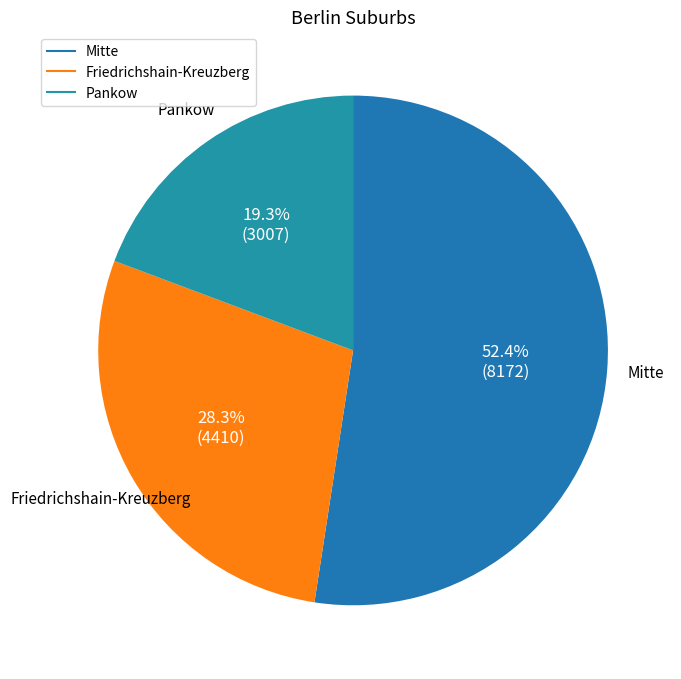

Is it true that Pankow is 25% of the pie?

False